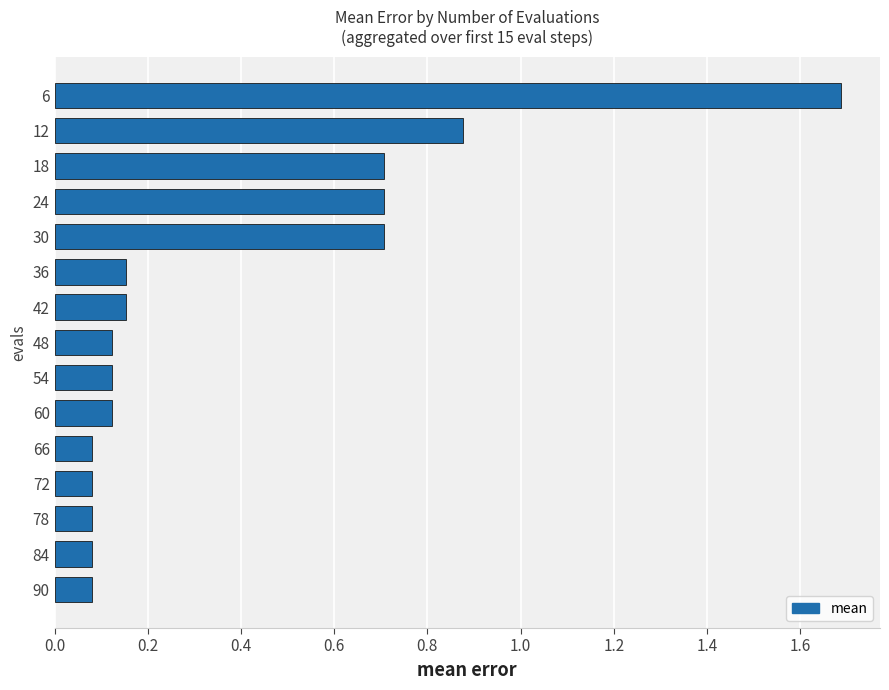

What is the average value?

0.4